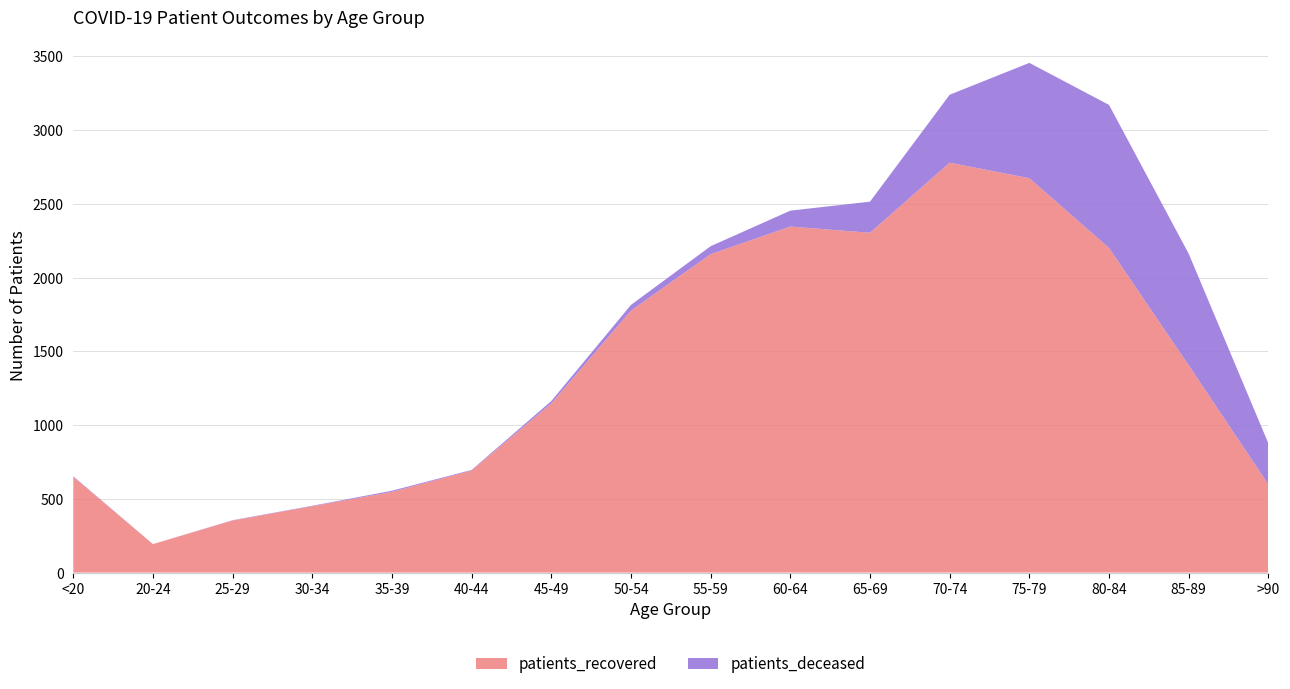

Reading left to right, transcribe all the data shown in this chart.

patients_recovered: 650	193	353	450	547	692	1147	1776	2159	2346	2304	2779	2674	2201	1405	597
patients_deceased: 3	0	2	3	8	4	16	39	54	108	211	461	782	970	757	279